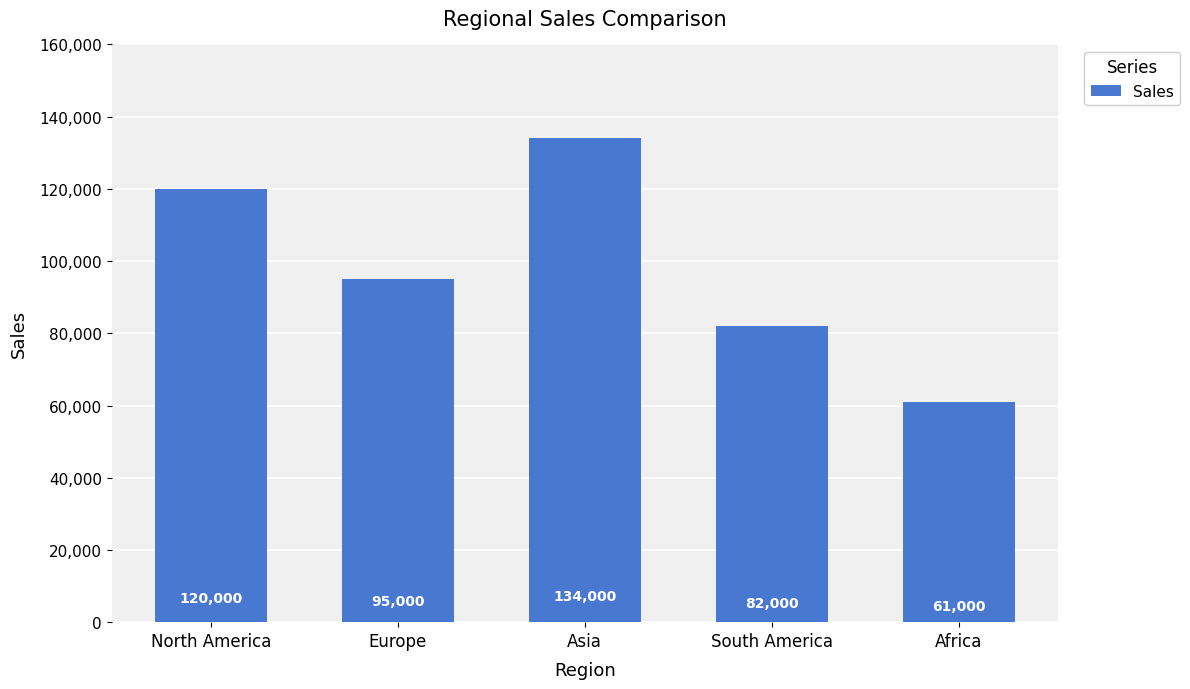

How many series are shown in this chart?

1